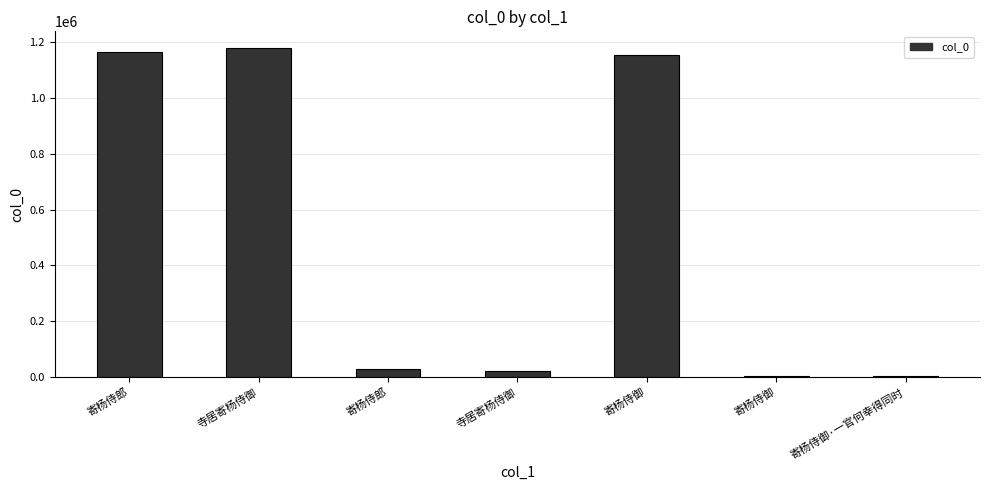

Does the chart contain any negative values?

No